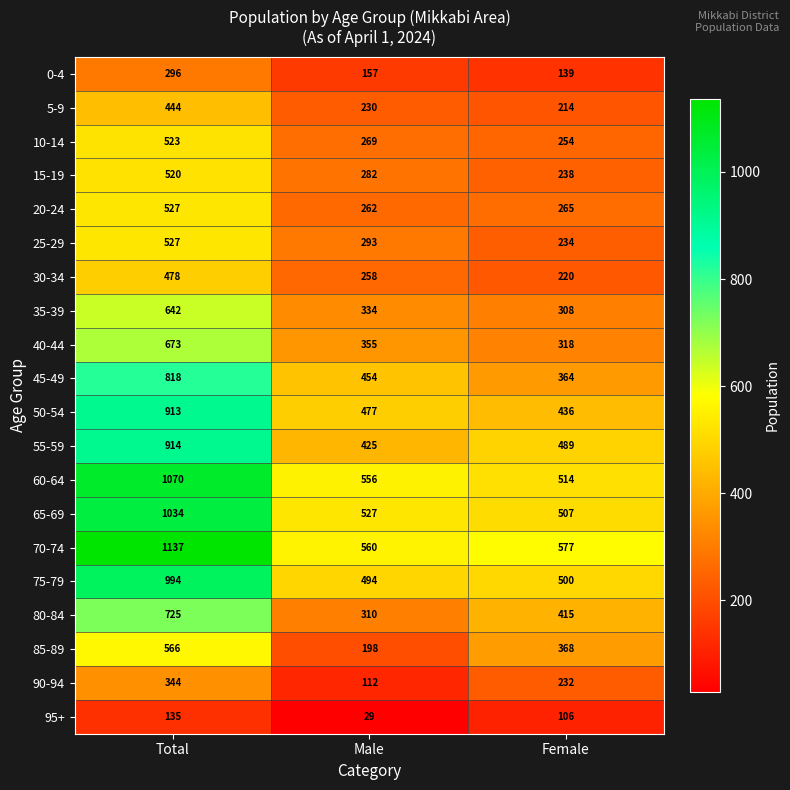

At which label does 10-14 first exceed 269?

Total